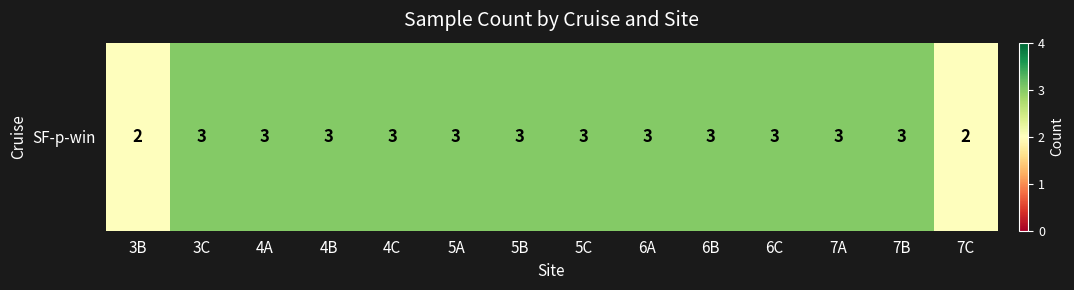

True or false: the data shows 3 at 4C.

True